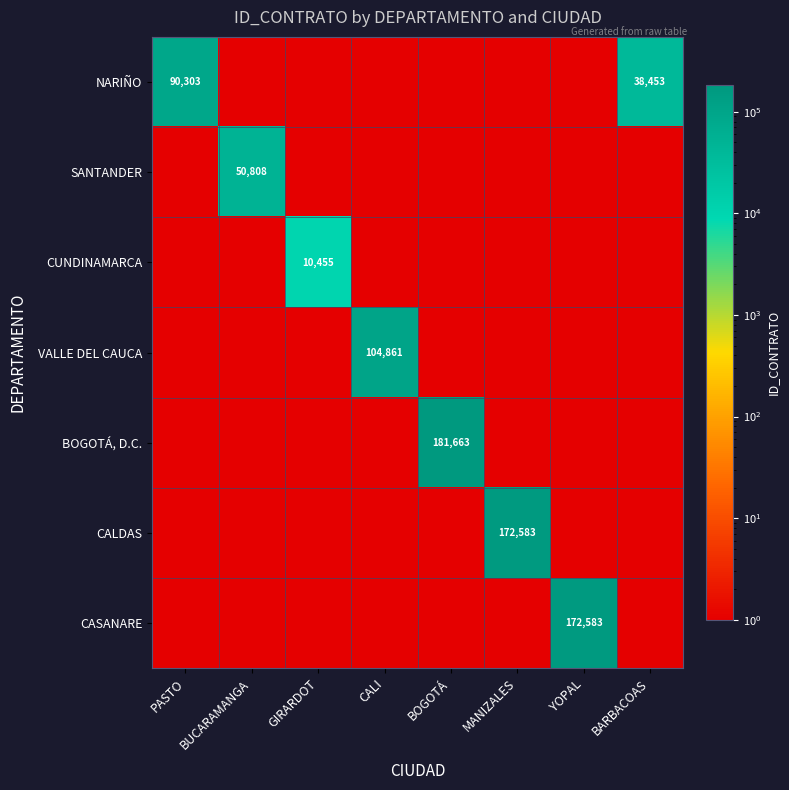

The NARIÑO series shows 155102 at PASTO. True or false?

False